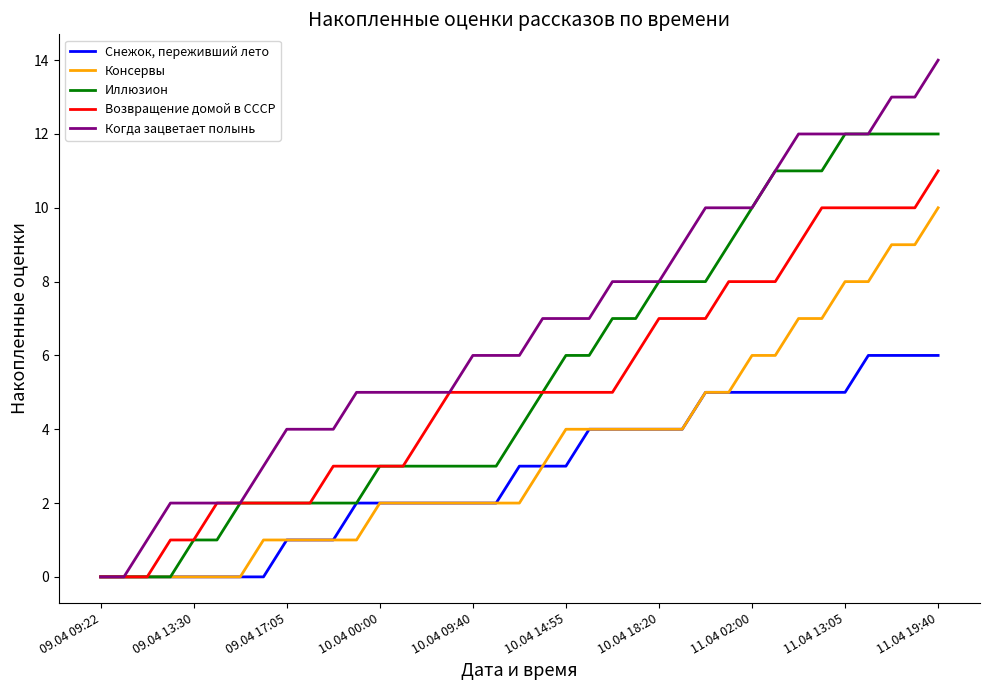

Which series has the largest total across all categories?

Когда зацветает полынь